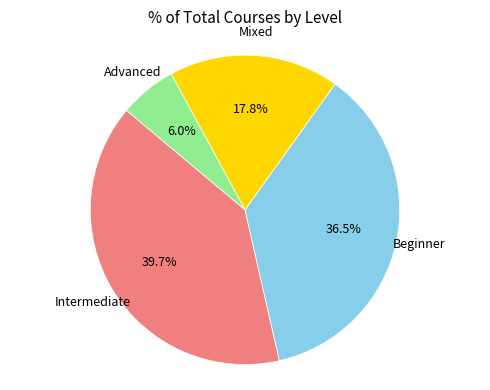

Does any single category account for the majority?

No